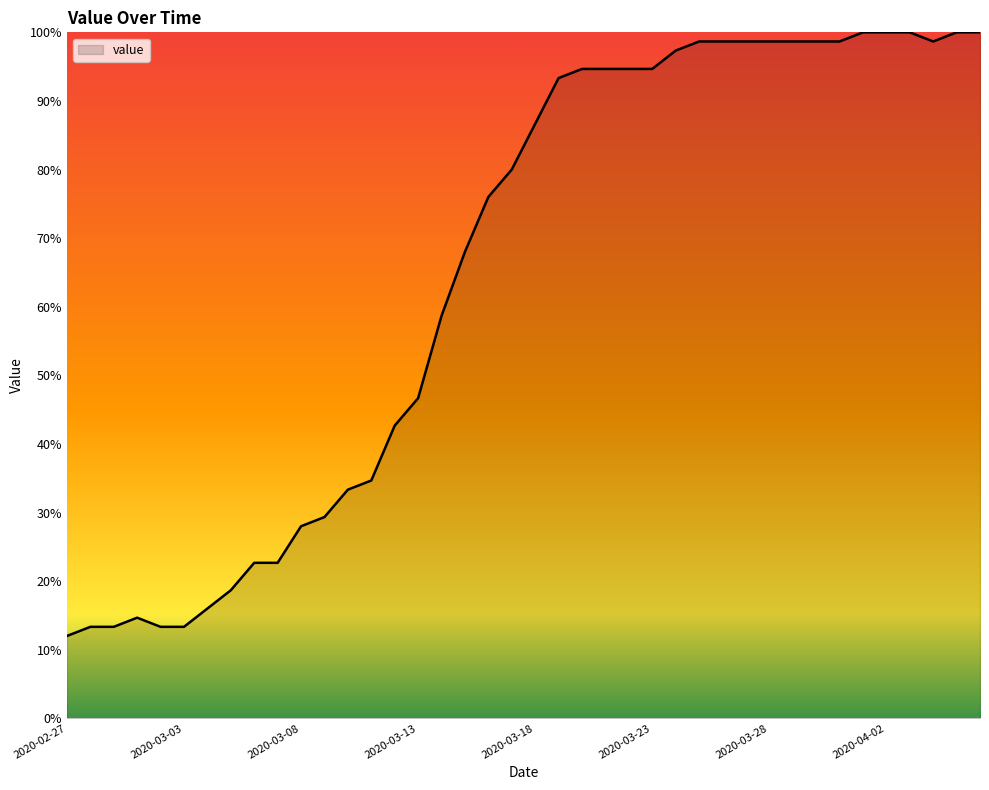

What is the difference between the maximum and minimum values?

88.0